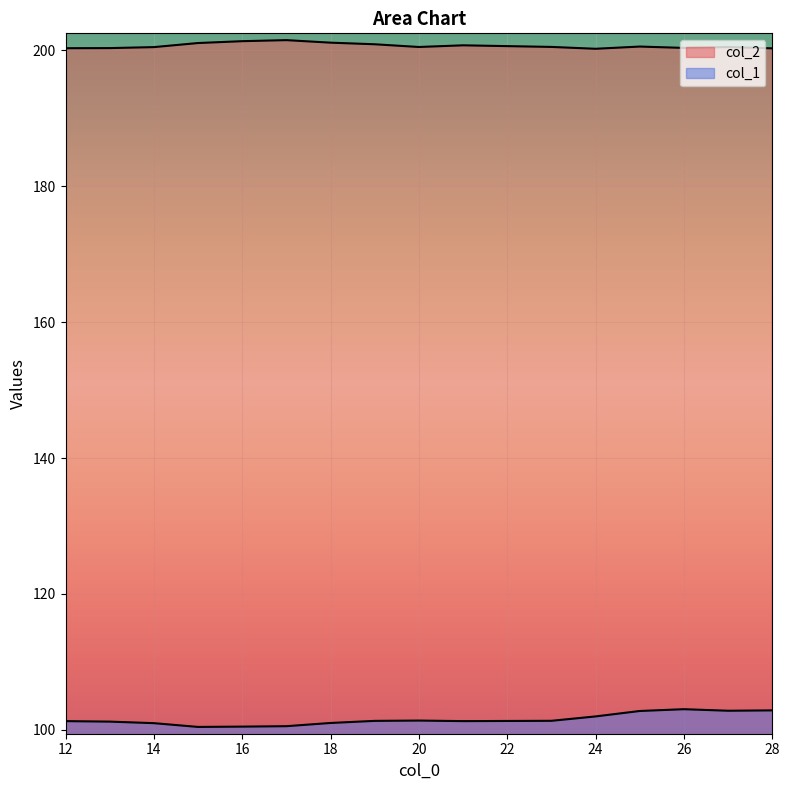

In col_2, how many points are higher than both neighbors (excluding endpoints)?

4